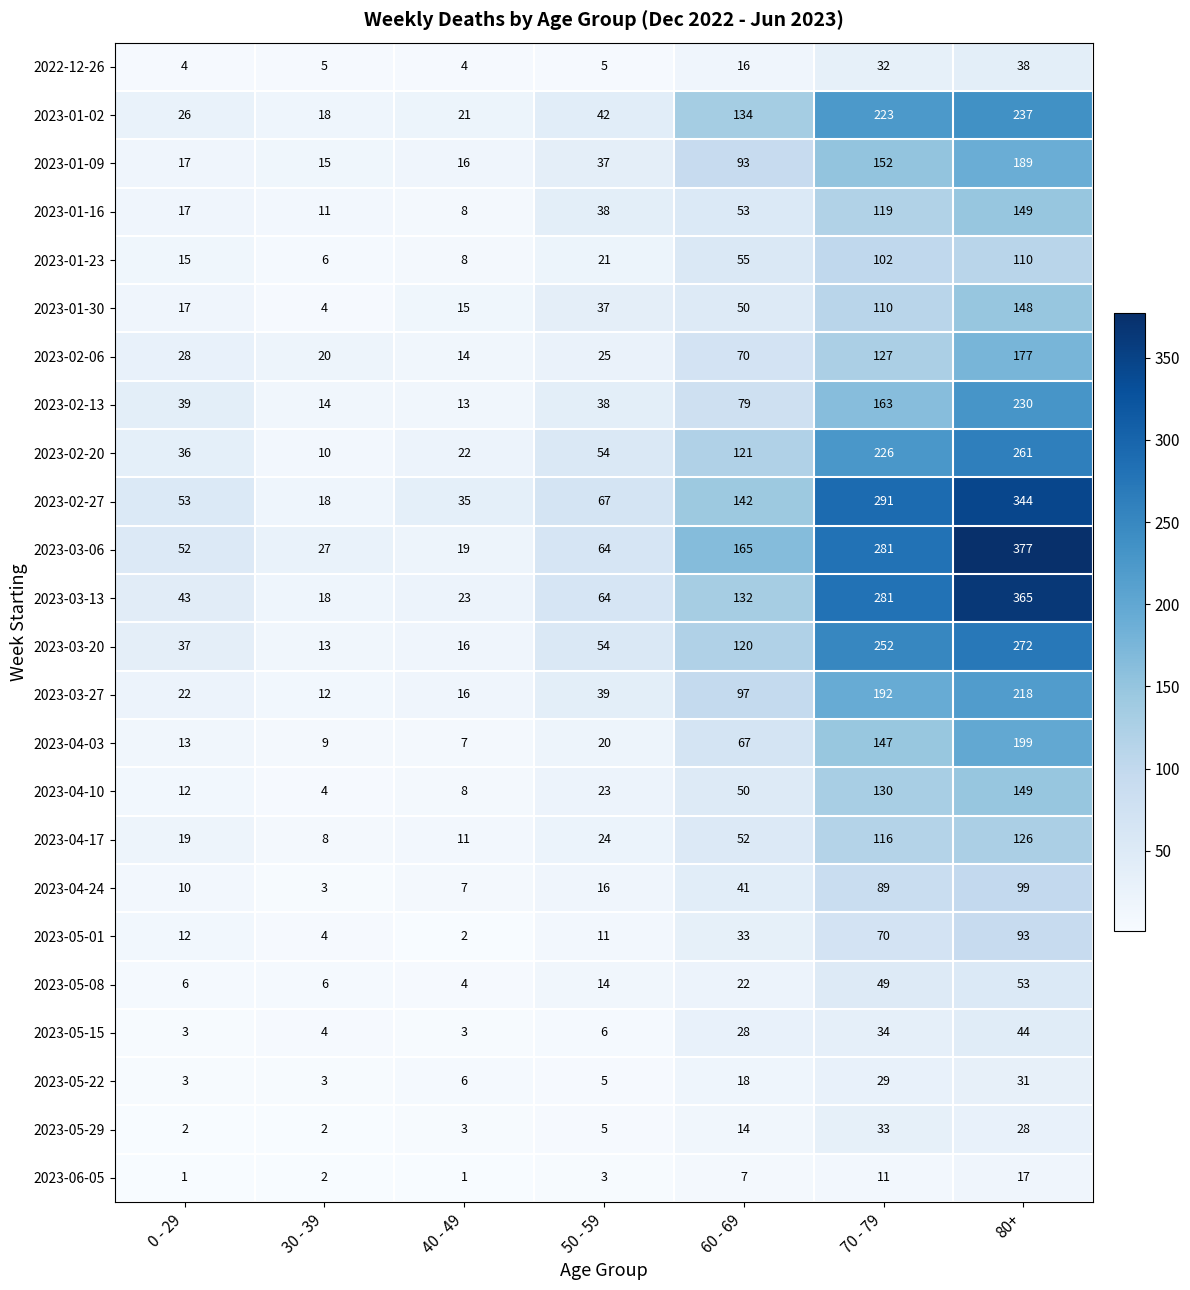

How many categories are shown in the chart?

7